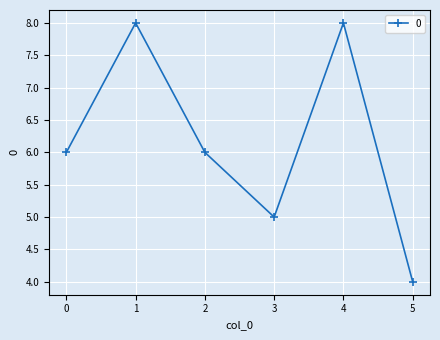

What is the smallest value displayed?

4